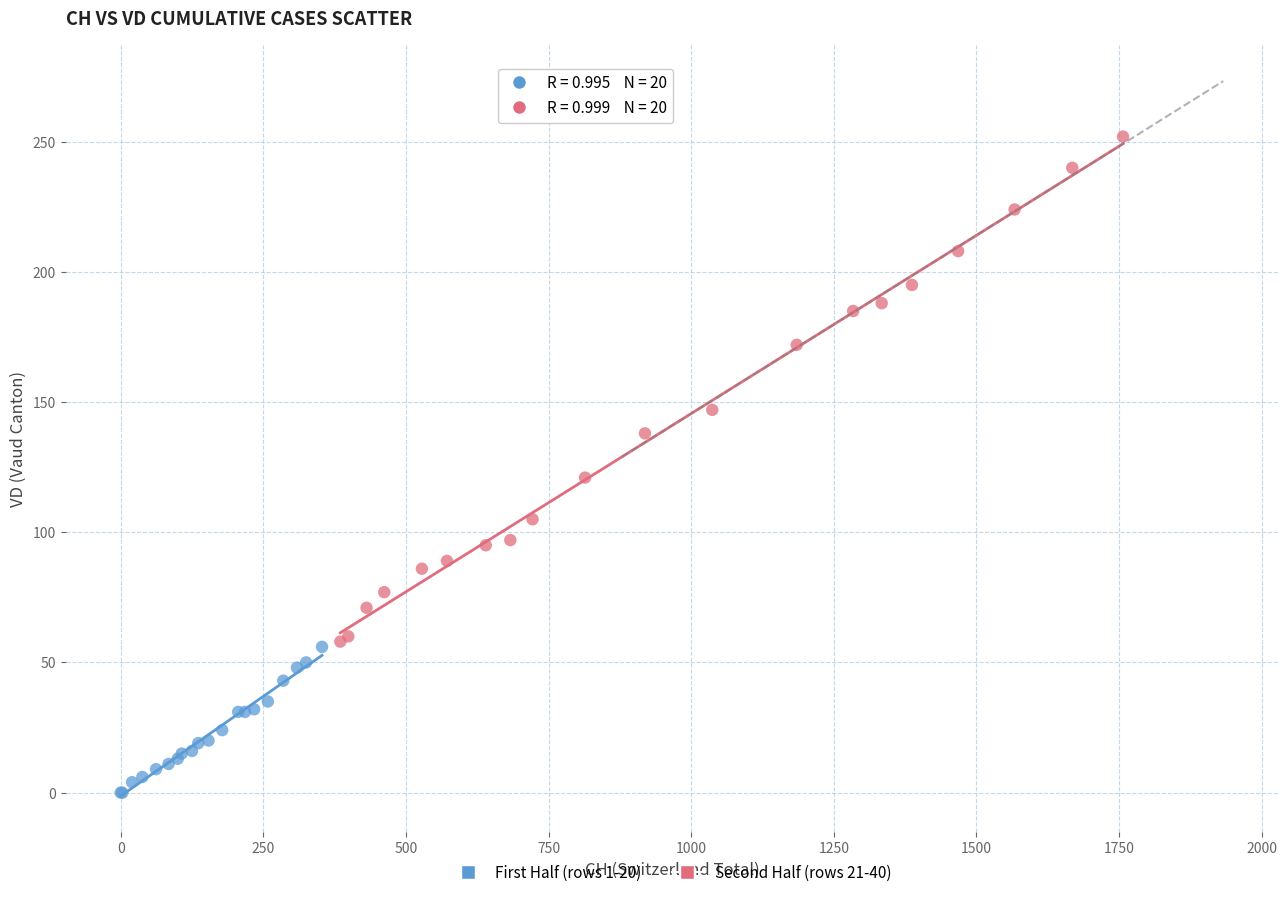

Which series reaches the minimum Y coordinate?

First Half (rows 1-20)